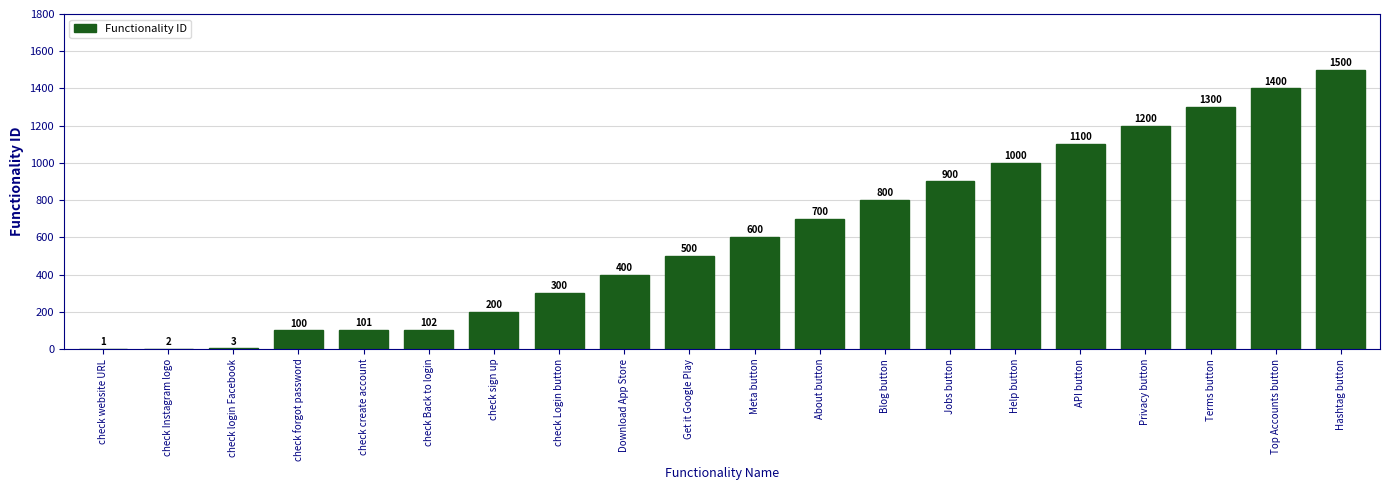

The chart shows a value of 2 at check Instagram logo. True or false?

True